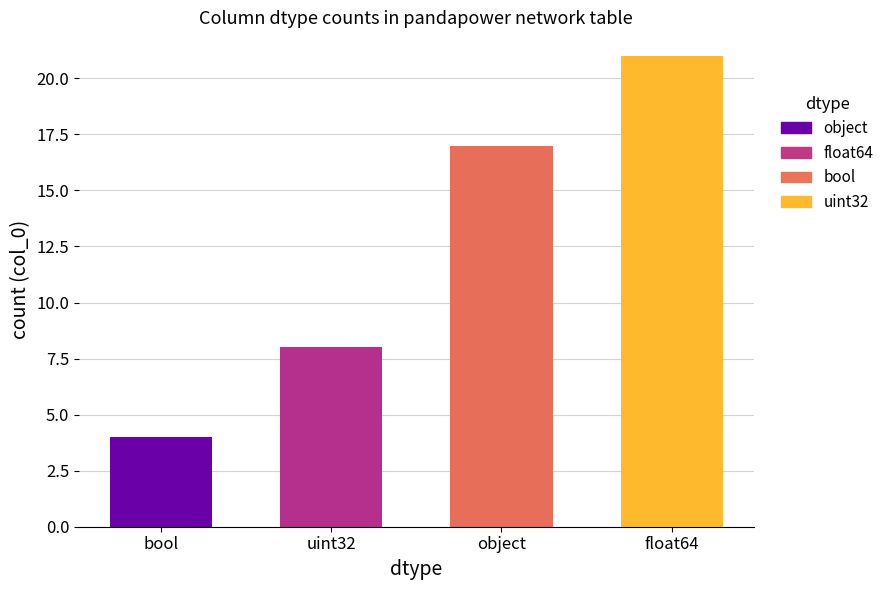

What is the value of the 3rd bar from the left?

17